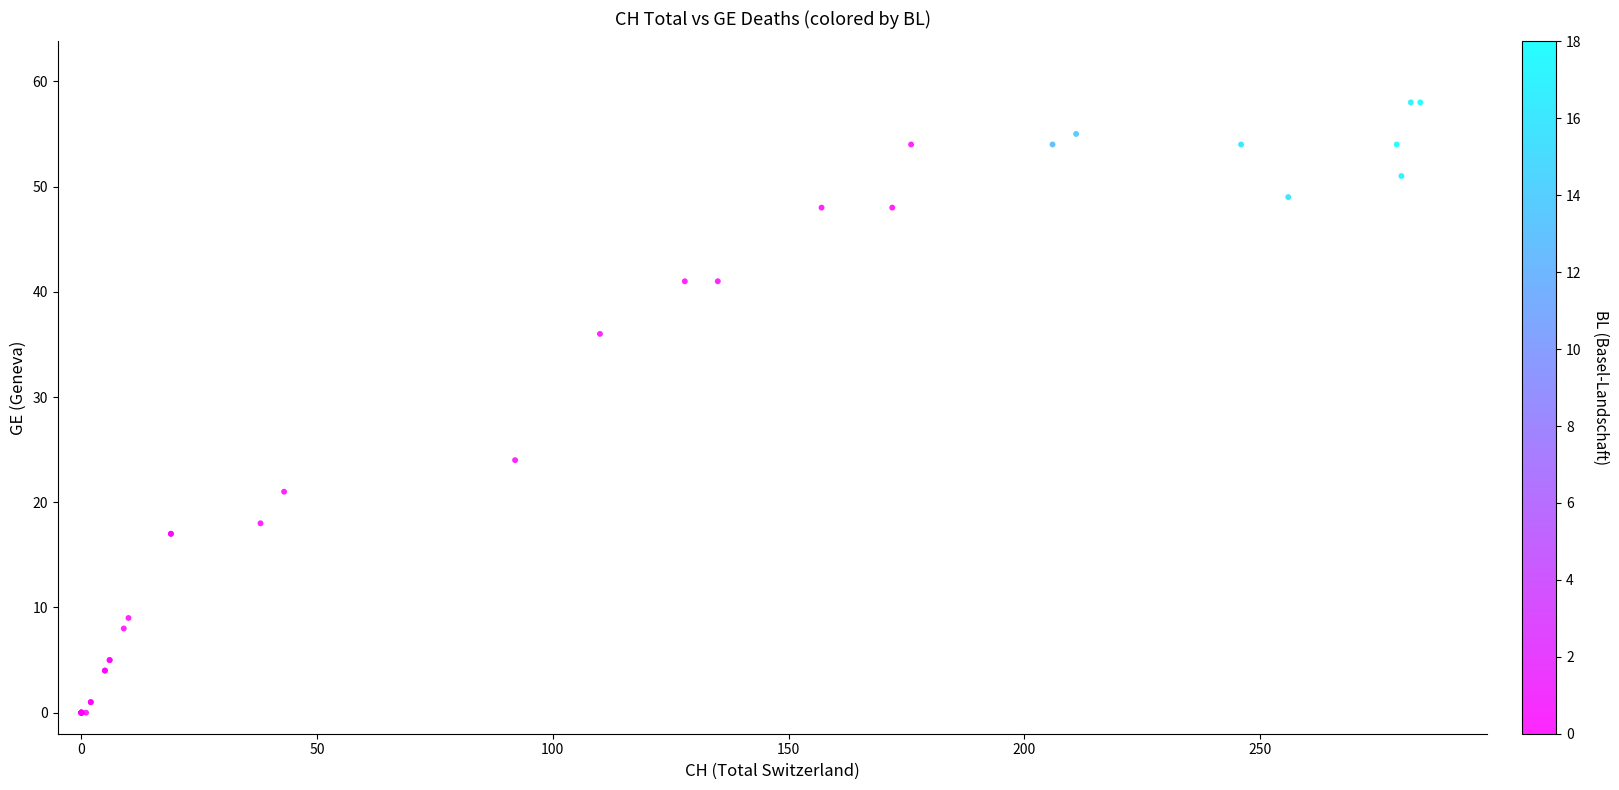

What Y value in the scatter plot is closest to 29?

24